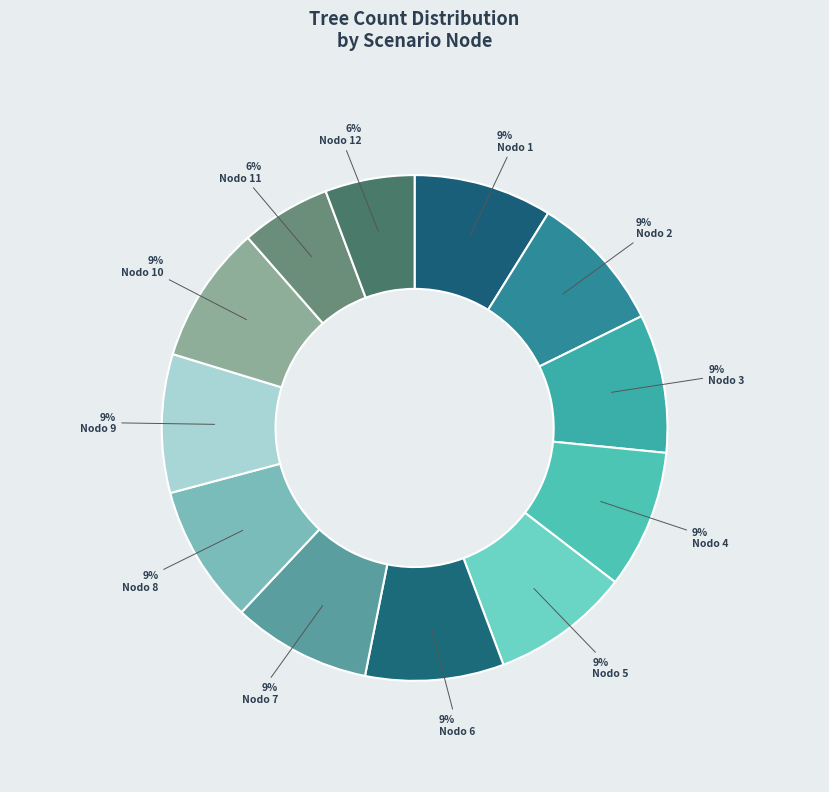

What is the change in value from Nodo 1 to Nodo 10?

-2.2